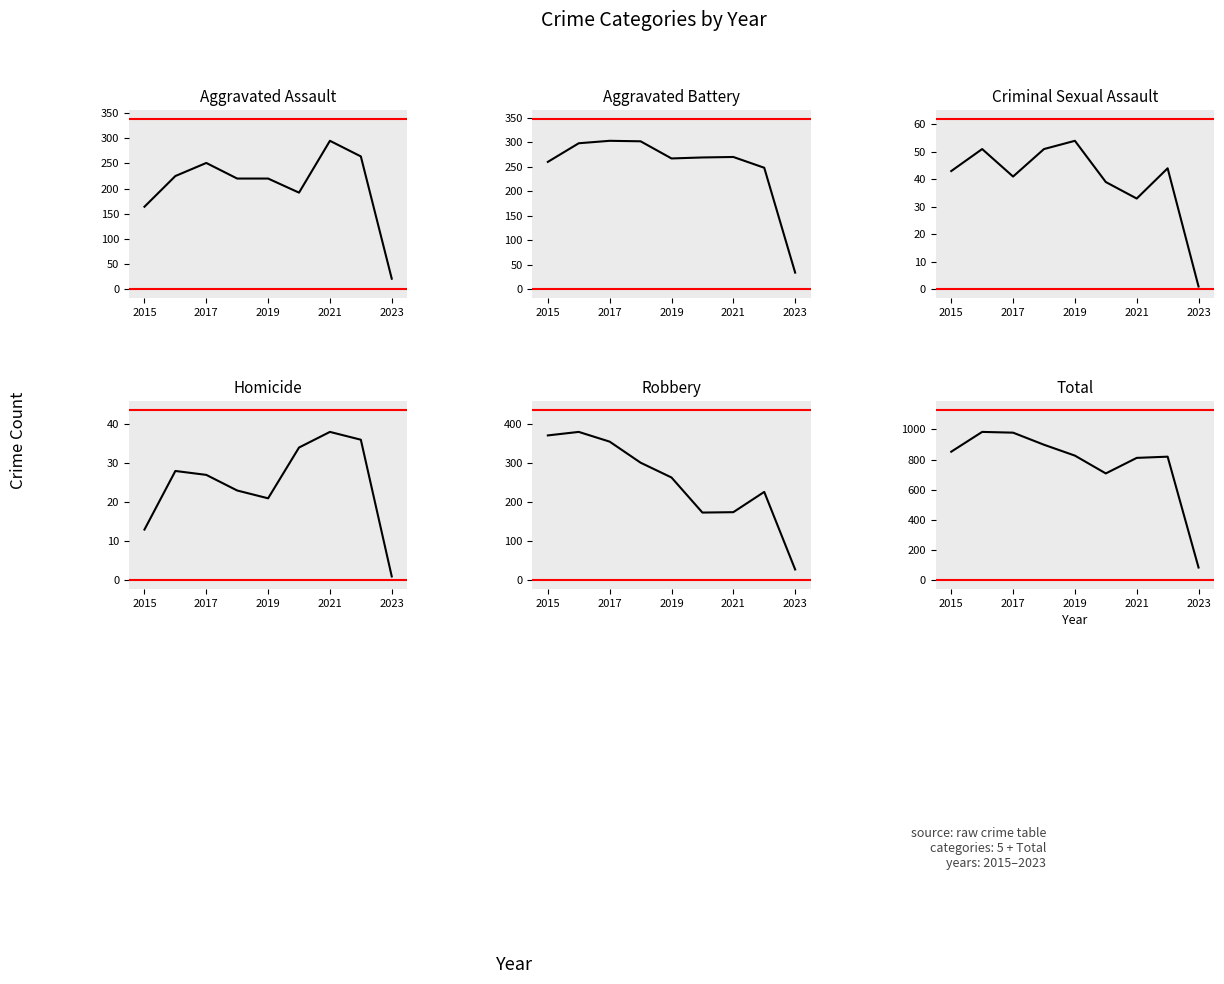

Reading right to left, what are all the values shown in this chart?

Aggravated Assault: 21	264	295	192	220	220	251	225	164
Aggravated Battery: 34	248	270	269	267	302	303	298	260
Criminal Sexual Assault: 1	44	33	39	54	51	41	51	43
Homicide: 1	36	38	34	21	23	27	28	13
Robbery: 28	227	175	174	264	302	356	381	372
Total: 85	819	811	708	826	898	978	983	852